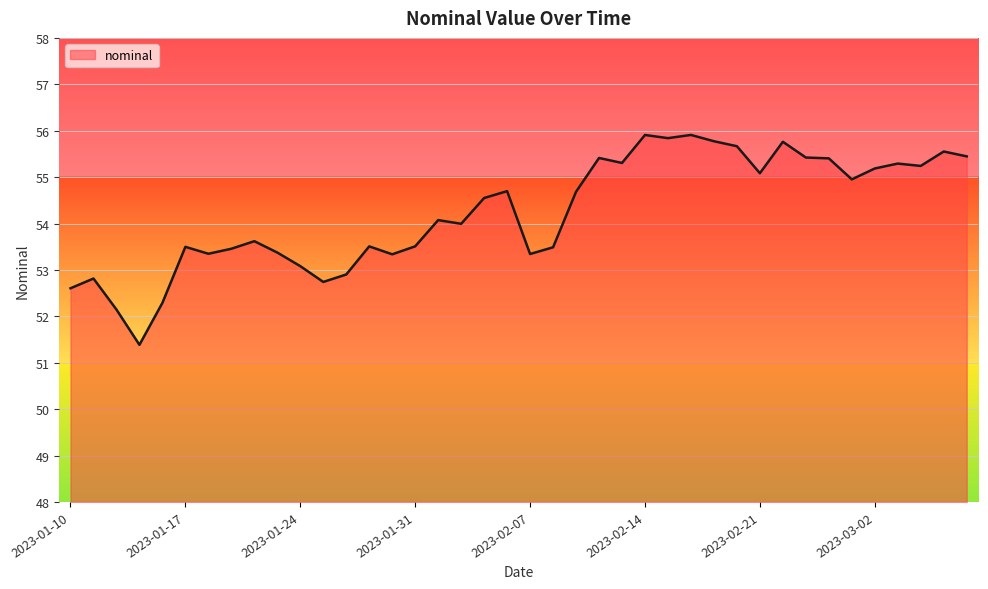

True or false: there are more than 0 points higher than both neighbors.

True